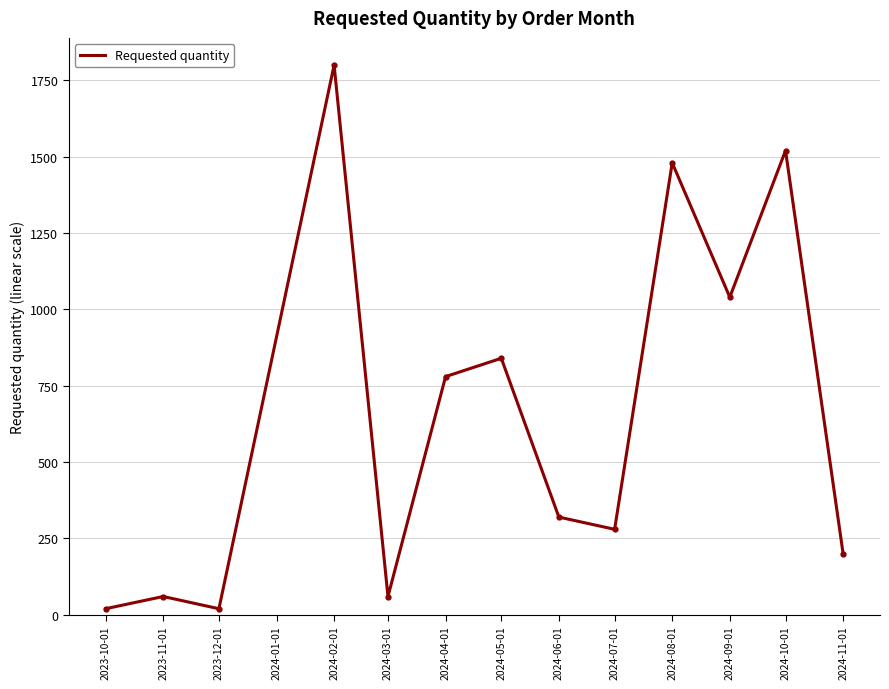

Where is the first local maximum?

2023-11-01